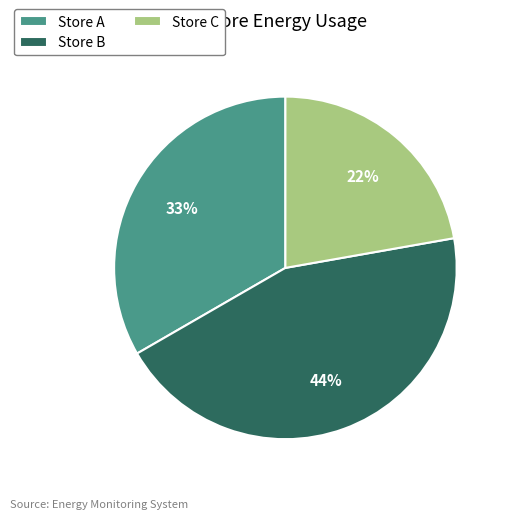

To the nearest percent, what is the combined percentage of Store A and Store C?

56%